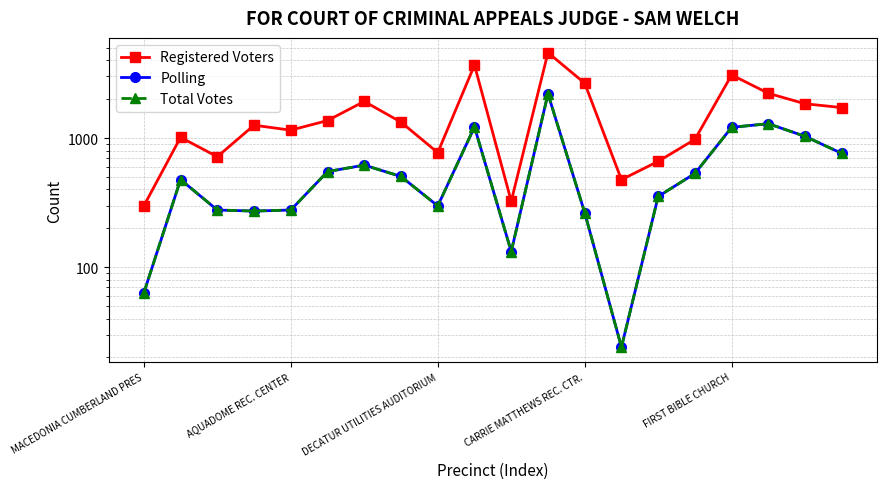

True or false: Polling and Registered Voters cross at least once.

False